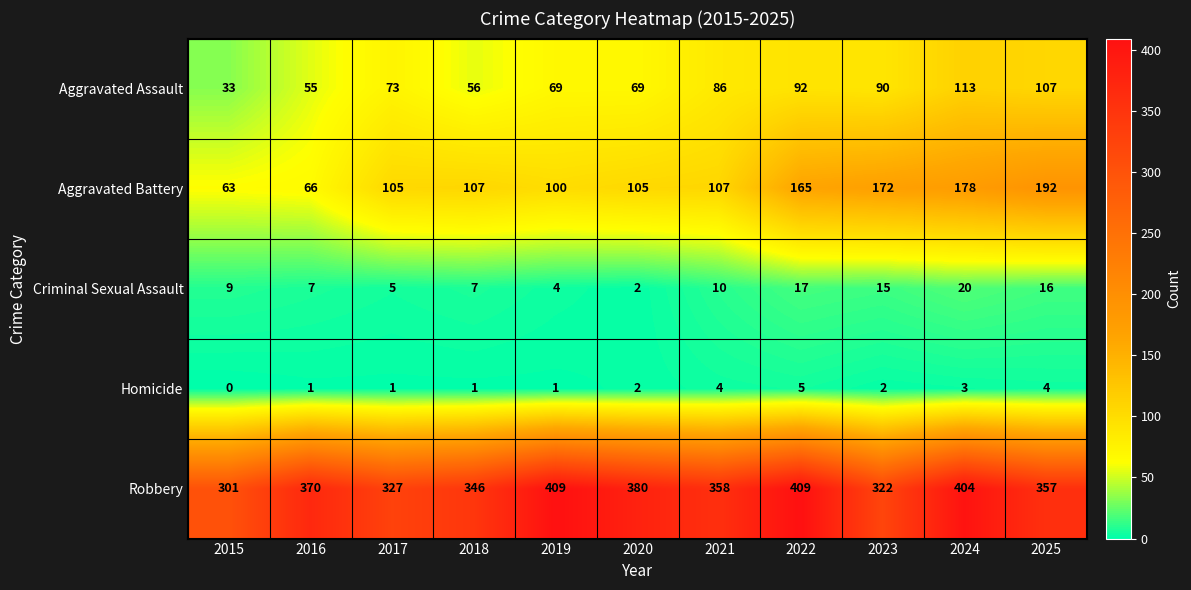

The Aggravated Assault series shows 48 at 2019. True or false?

False